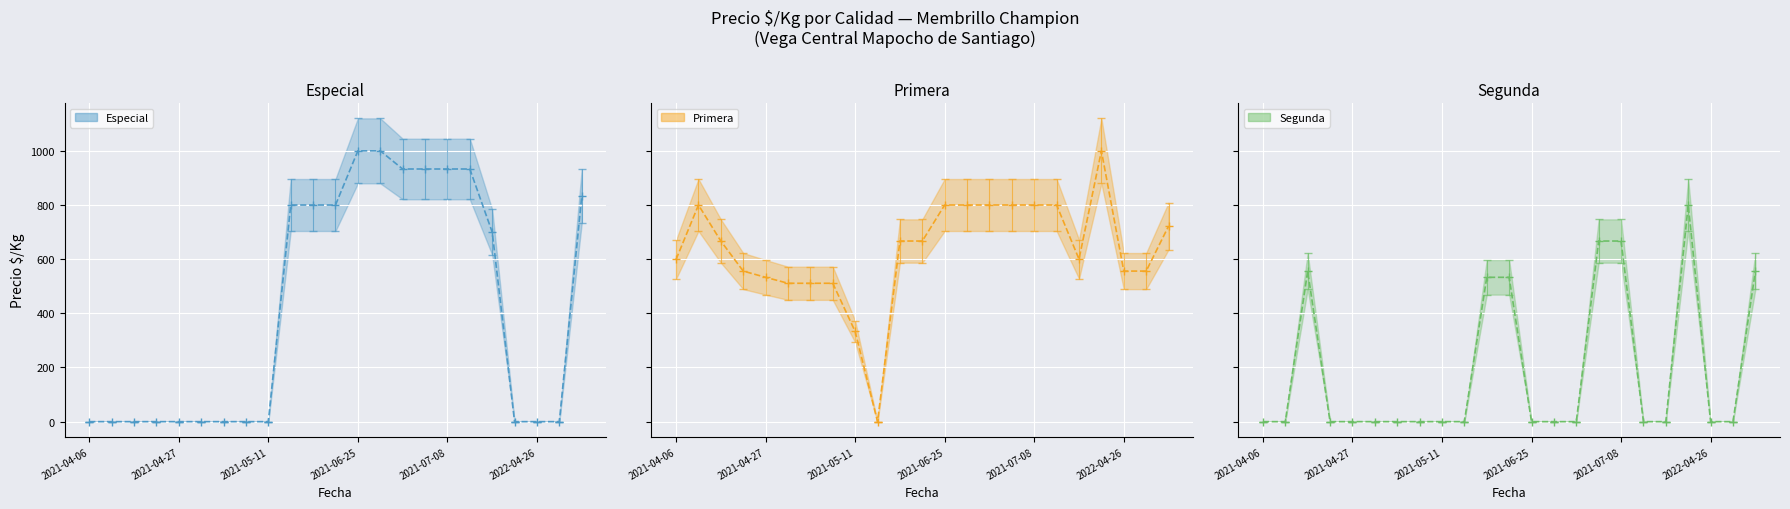

Rank the series at 19 from highest to lowest value.

Primera, Segunda, Especial